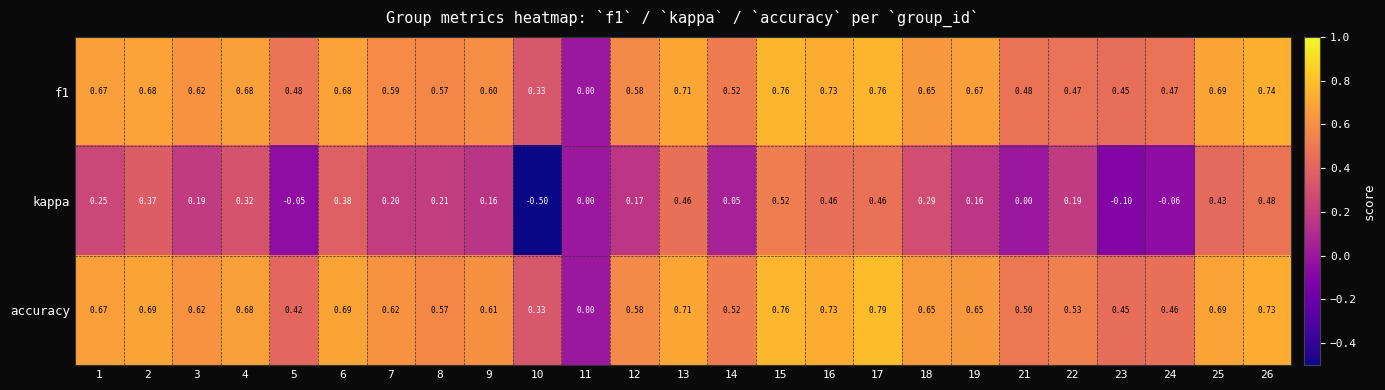

Which series has the largest range (max minus min)?

kappa